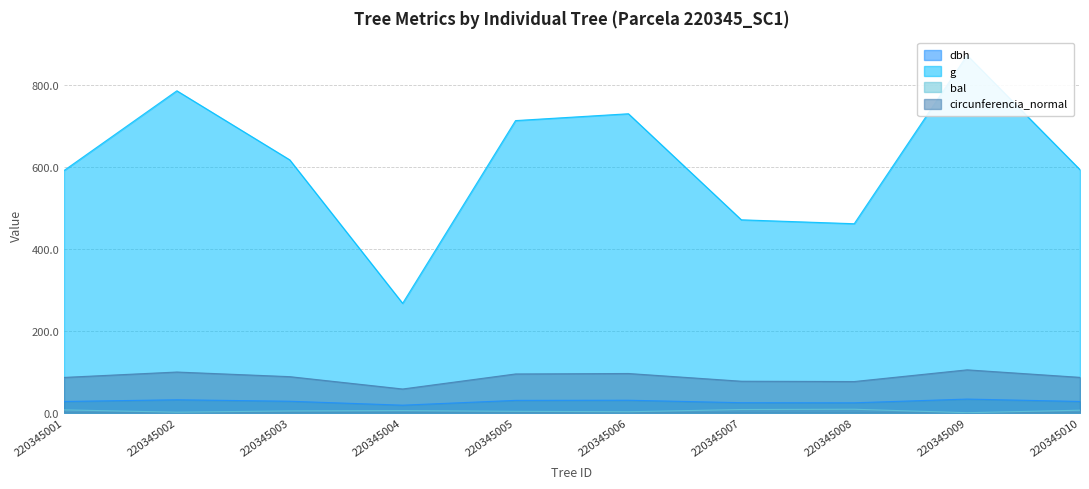

How many data points does each series have?

10